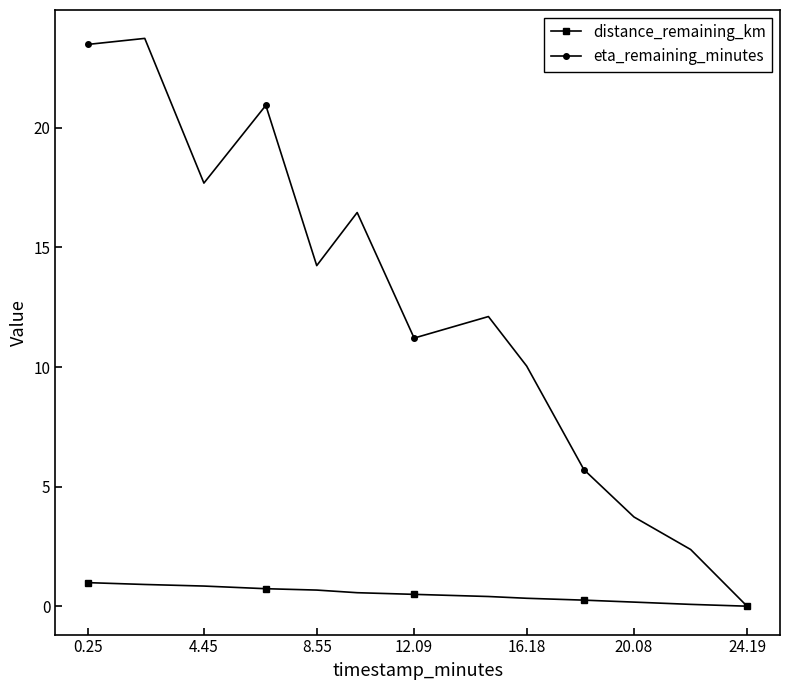

What is the average value of the distance_remaining_km series?

0.5